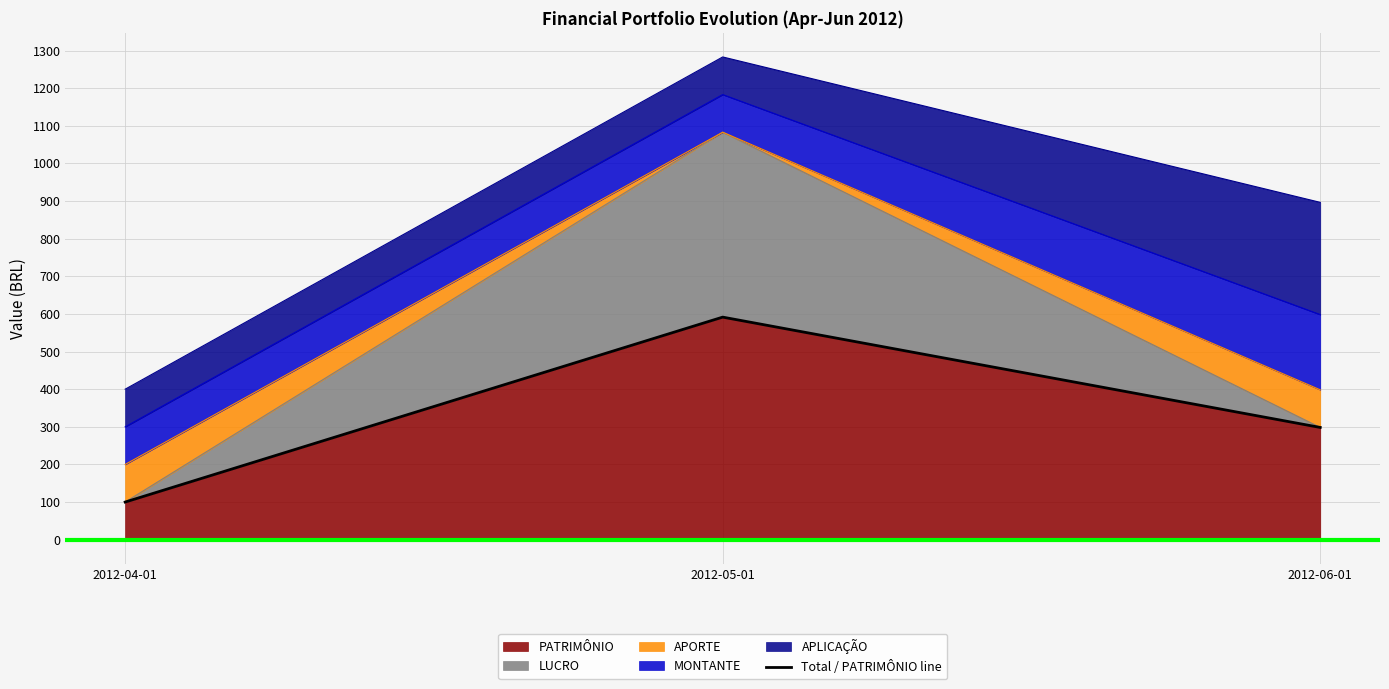

How many values in the PATRIMÔNIO series exceed 298?

2